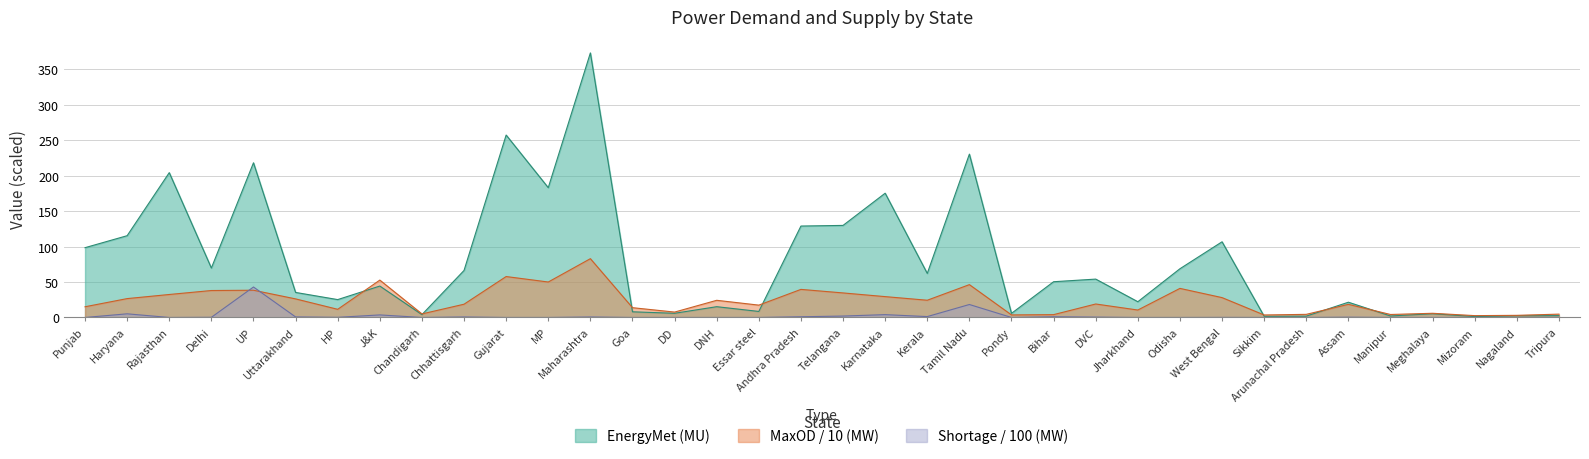

At Tamil Nadu, list the series in order from smallest to largest.

Shortage / 100 (MW), MaxOD / 10 (MW), EnergyMet (MU)